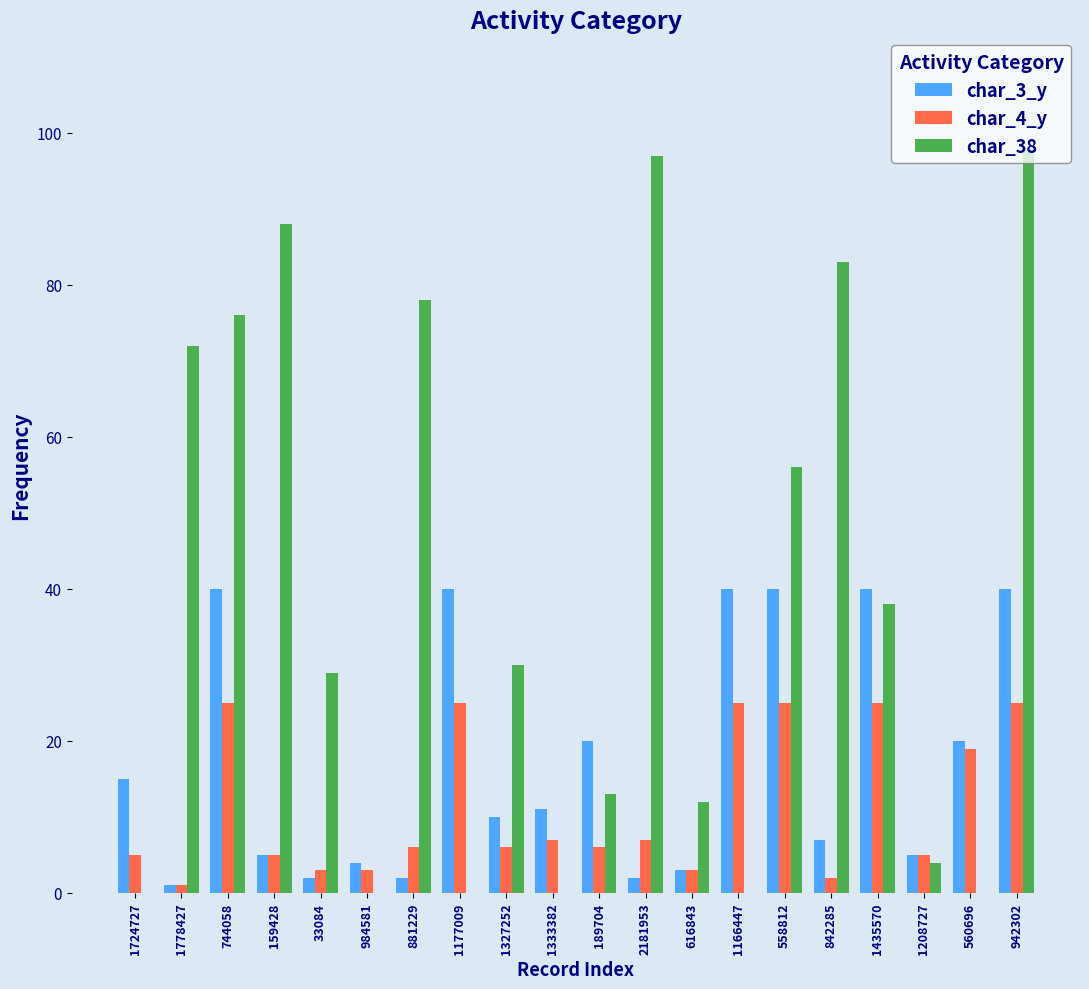

Read the char_3_y value at 842285, to the nearest 10.

10